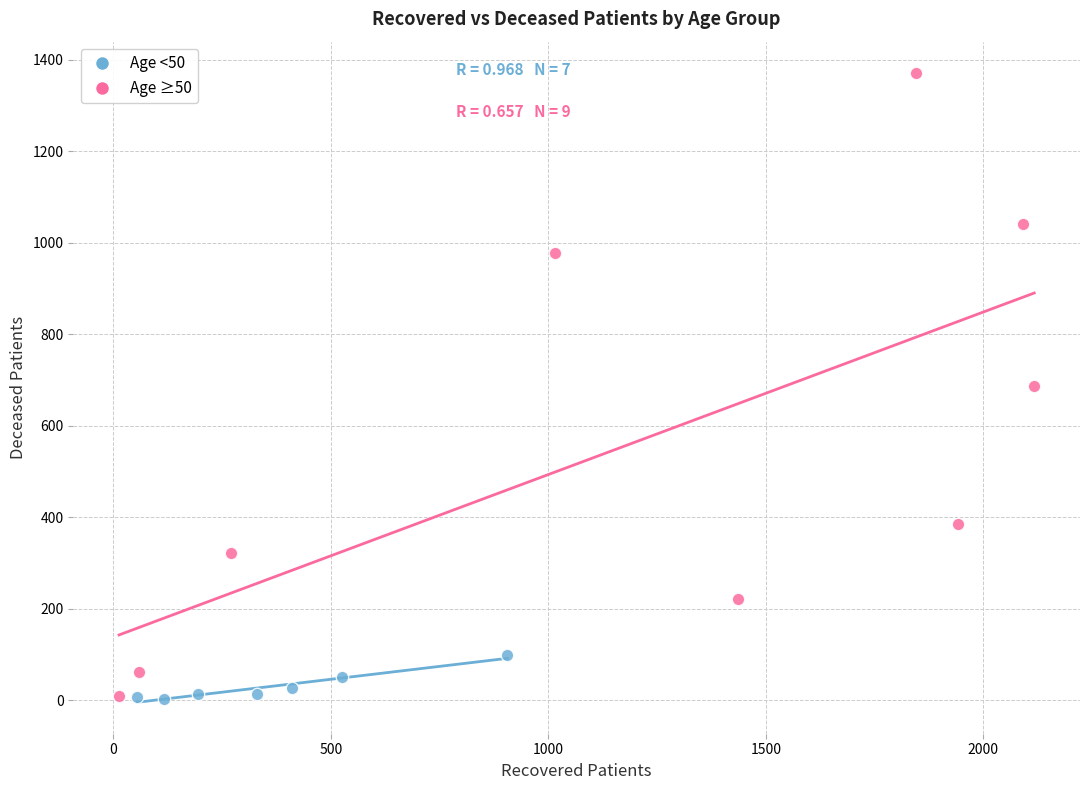

Which series has the largest Y range (max minus min)?

Age ≥50